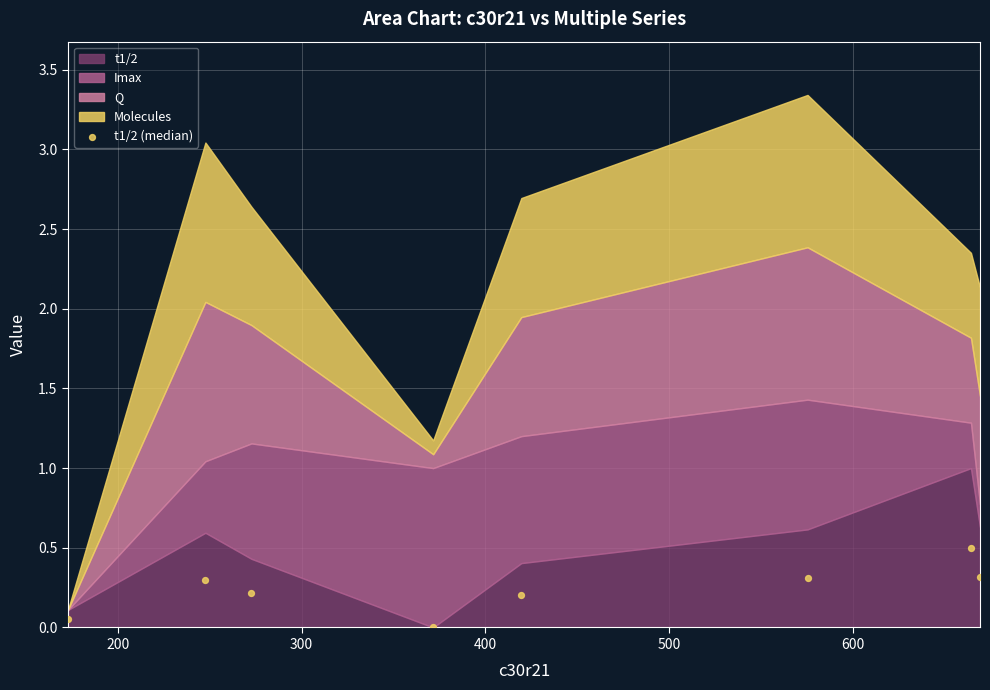

What is the range of Y values (max minus min)?

0.5